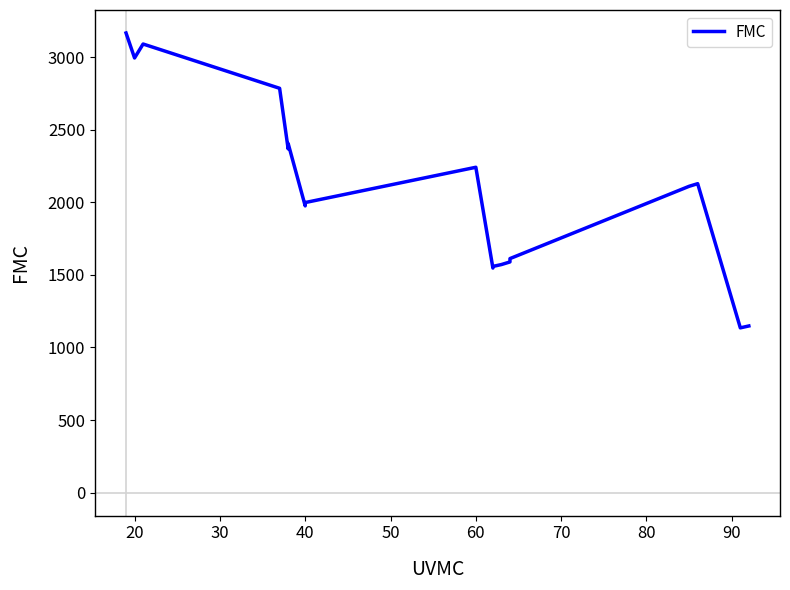

How many interior local peaks (higher than both neighbors) does the data have?

4